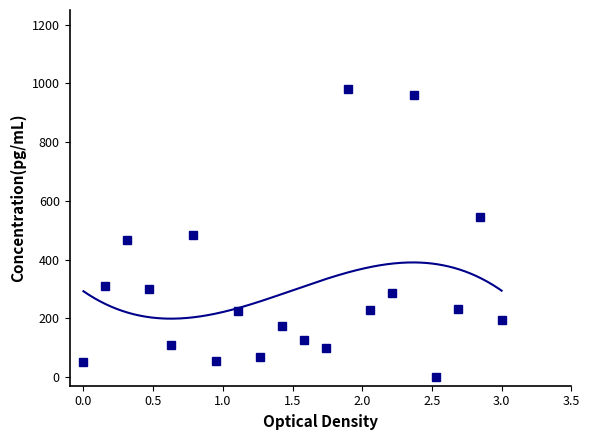

What is the sum of all values?

5883.4